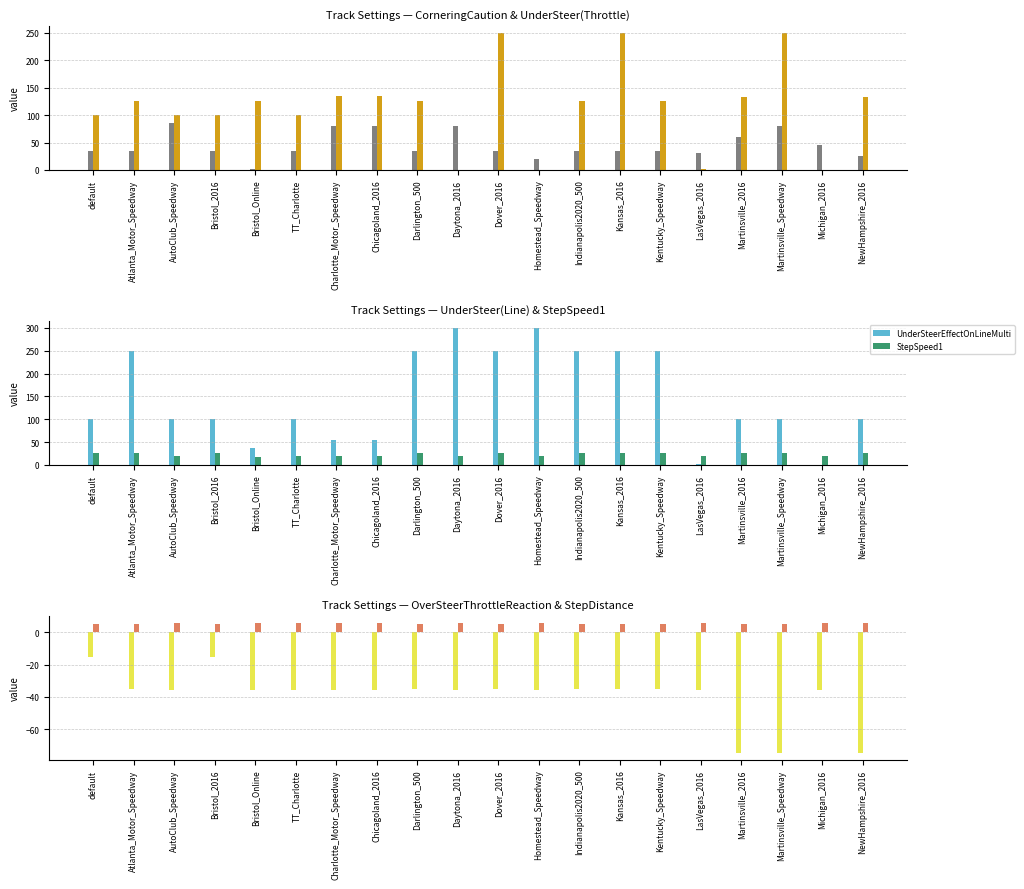

What position from the left is Michigan_2016?

19